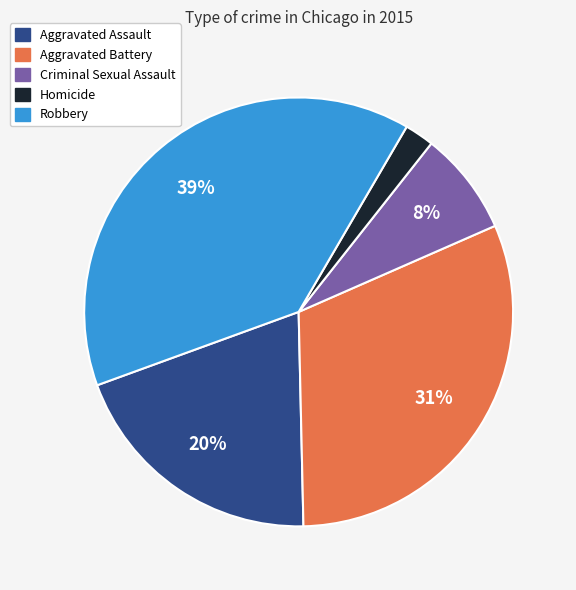

Is it true that Homicide is 13% of the pie?

False